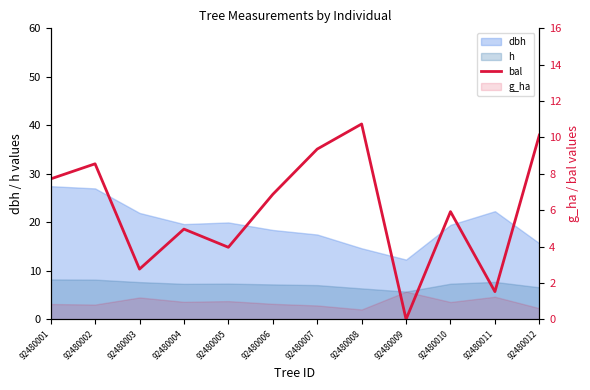

Which label corresponds to the largest value in the chart?

92480008